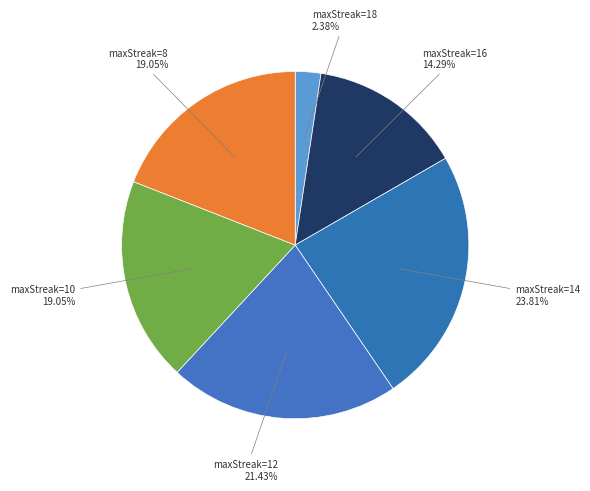

Count the number of slices in the pie.

6